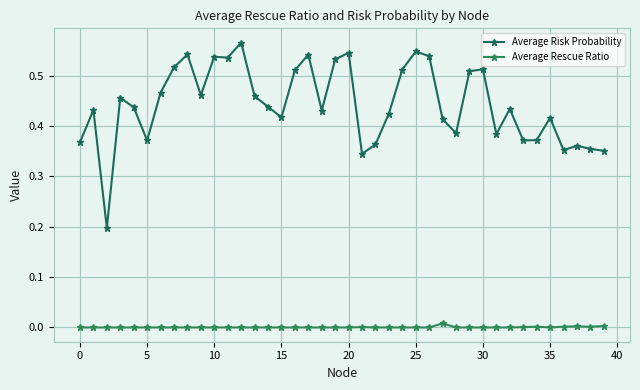

Reading left to right, transcribe all the data shown in this chart.

Average Risk Probability: 0.4	0.4	0.2	0.5	0.4	0.4	0.5	0.5	0.5	0.5	0.5	0.5	0.6	0.5	0.4	0.4	0.5	0.5	0.4	0.5	0.5	0.3	0.4	0.4	0.5	0.5	0.5	0.4	0.4	0.5	0.5	0.4	0.4	0.4	0.4	0.4	0.4	0.4	0.4	0.4
Average Rescue Ratio: 0.0	0.0	0.0	0.0	0.0	0.0	0.0	0.0	0.0	0.0	0.0	0.0	0.0	0.0	0.0	0.0	0.0	0.0	0.0	0.0	0.0	0.0	0.0	0.0	0.0	0.0	0.0	0.0	0.0	0.0	0.0	0.0	0.0	0.0	0.0	0.0	0.0	0.0	0.0	0.0